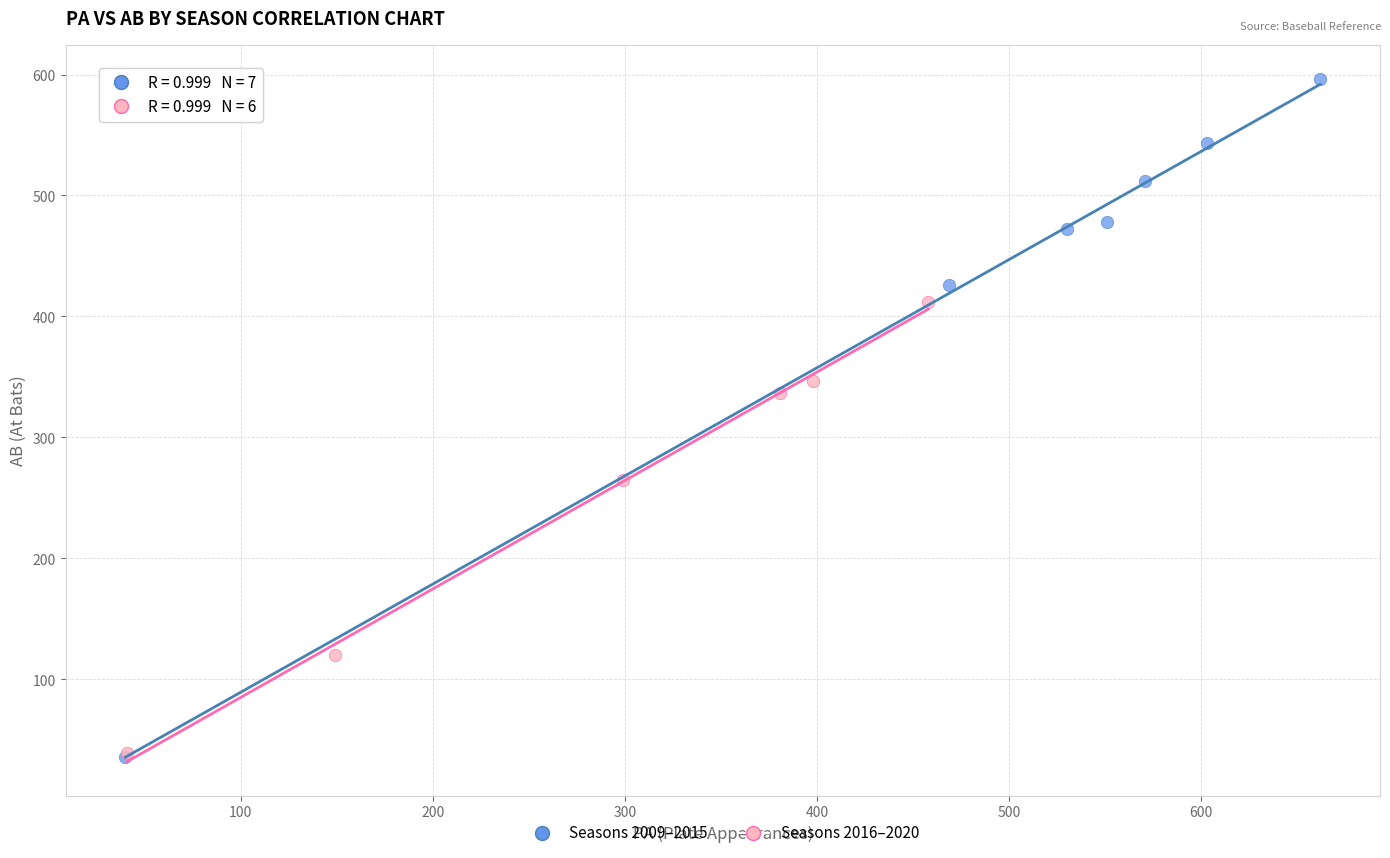

Which series has the widest spread of Y values?

Seasons 2009–2015